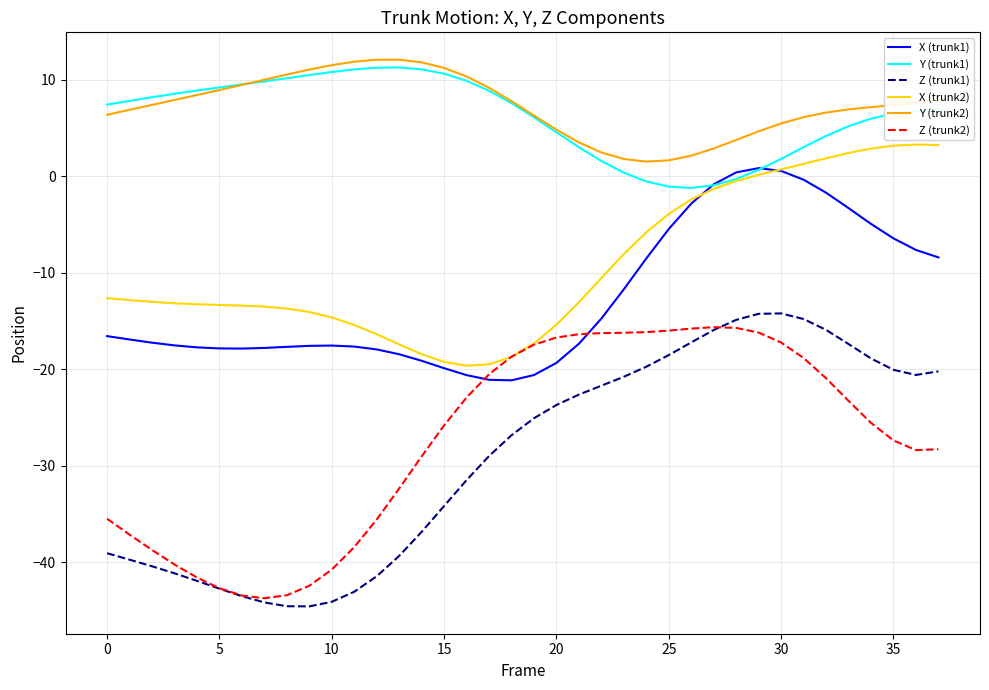

How many series are shown in this chart?

6